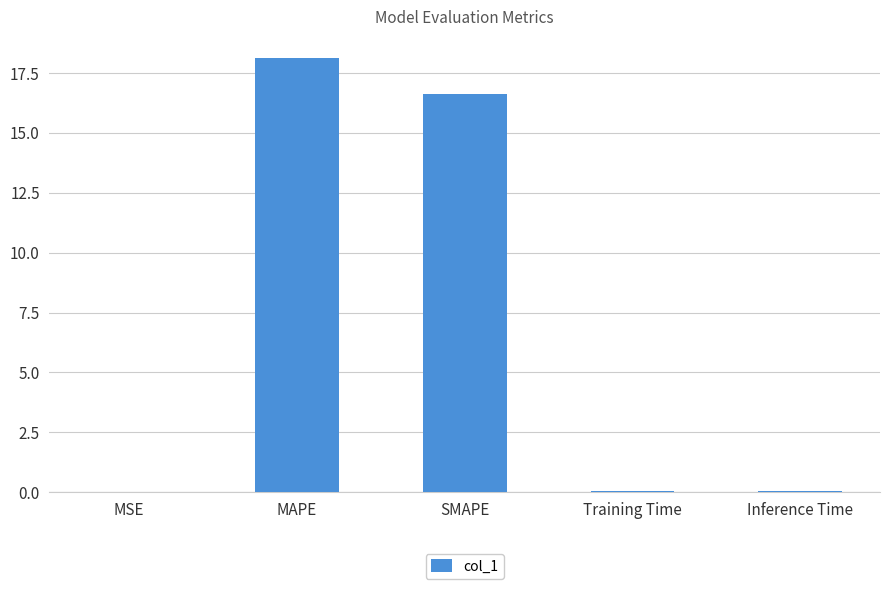

Between MSE and MAPE, which is larger?

MAPE